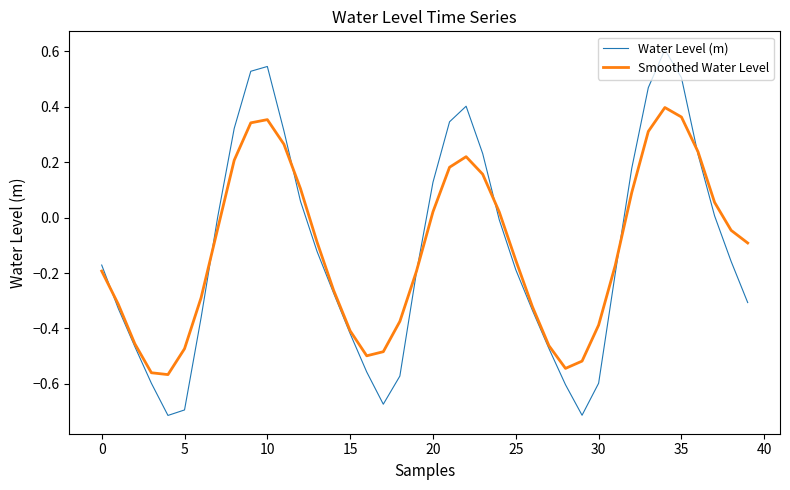

True or false: Smoothed Water Level and Water Level (m) intersect in this chart.

True